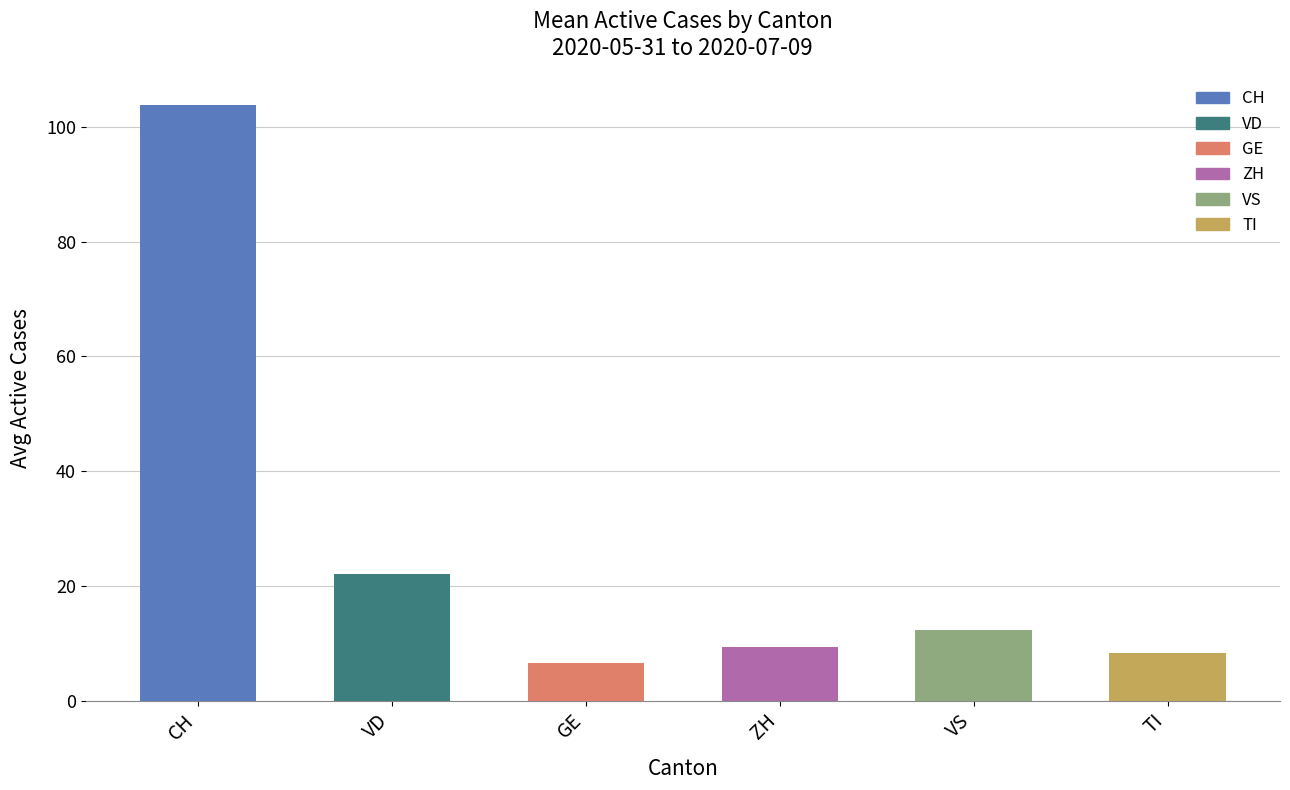

Reading left to right, list all the values displayed in this chart.

CH=103.8	VD=22.1	GE=6.6	ZH=9.3	VS=12.3	TI=8.4